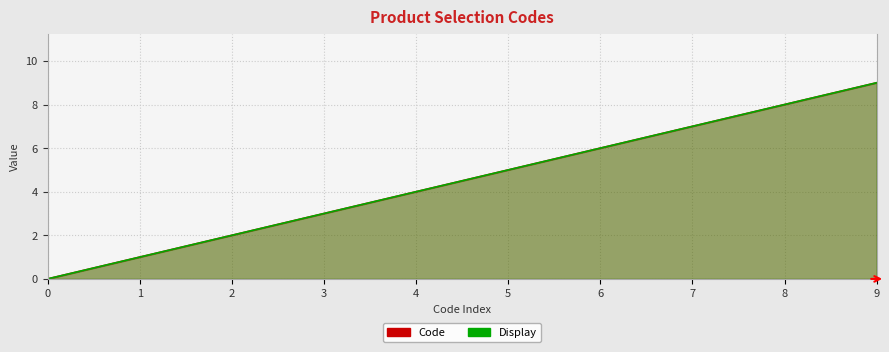

True or false: Code and Display cross at least once.

False